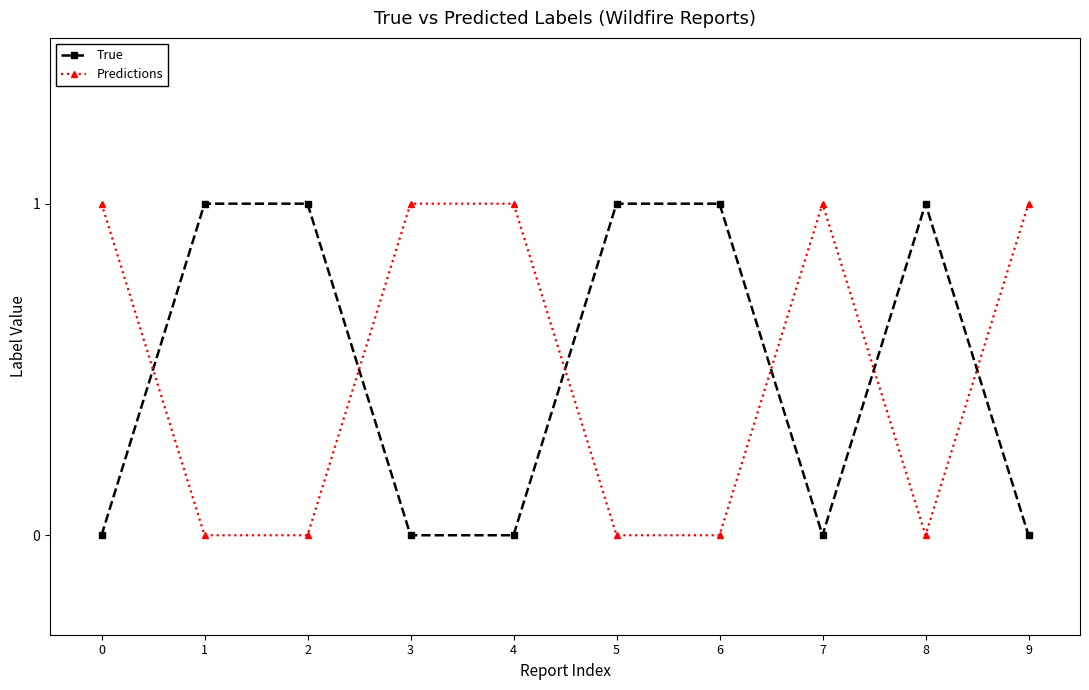

What is the value of the Predictions point at the 1st from the left?

1